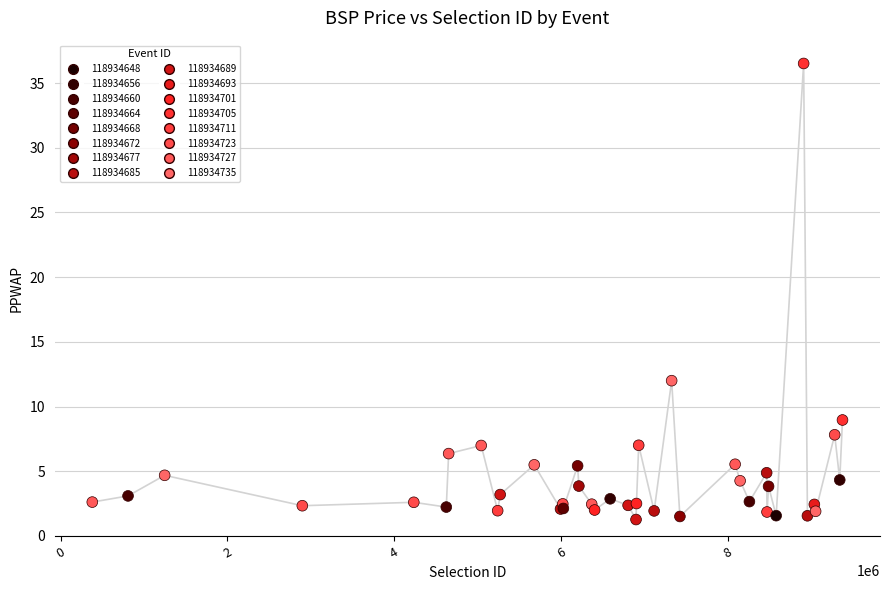

What Y value in the scatter plot is closest to 18?

12.0